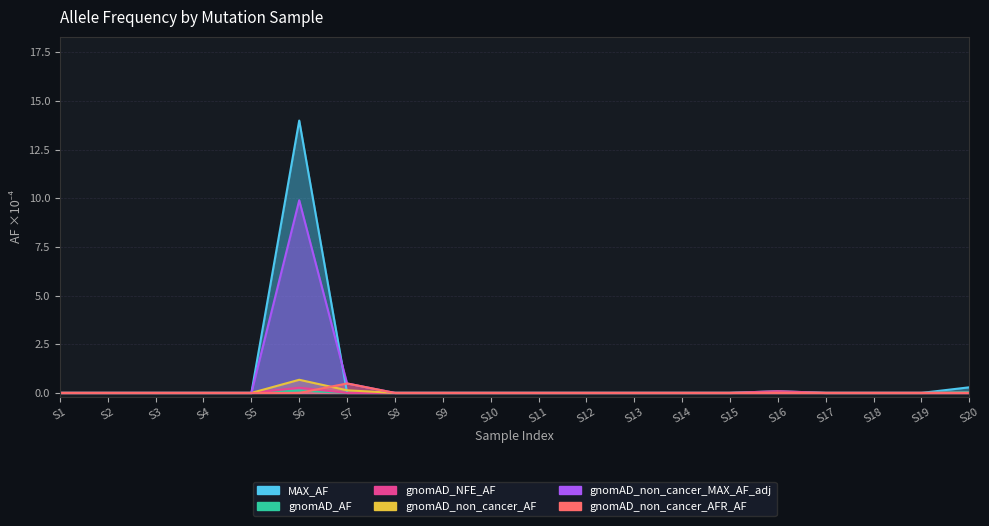

What are all the series names shown in the legend?

MAX_AF, gnomAD_AF, gnomAD_NFE_AF, gnomAD_non_cancer_AF, gnomAD_non_cancer_MAX_AF_adj, gnomAD_non_cancer_AFR_AF